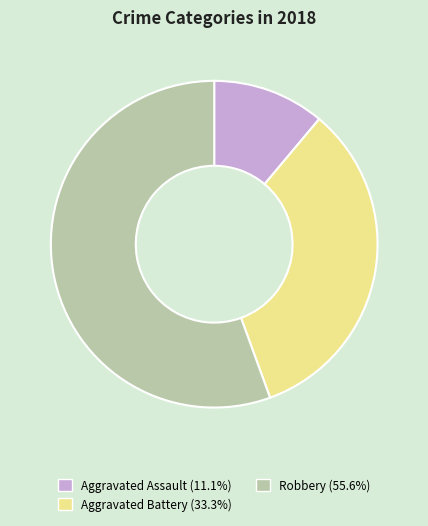

Does any single category account for the majority?

Yes